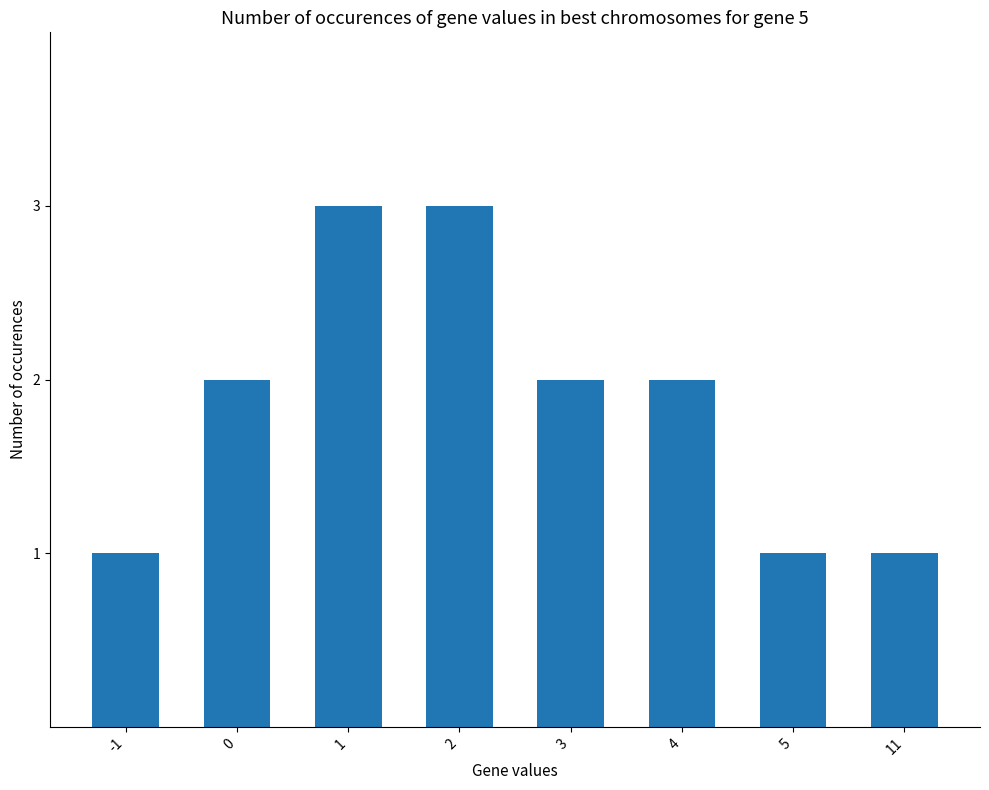

What is the sum of all values?

15